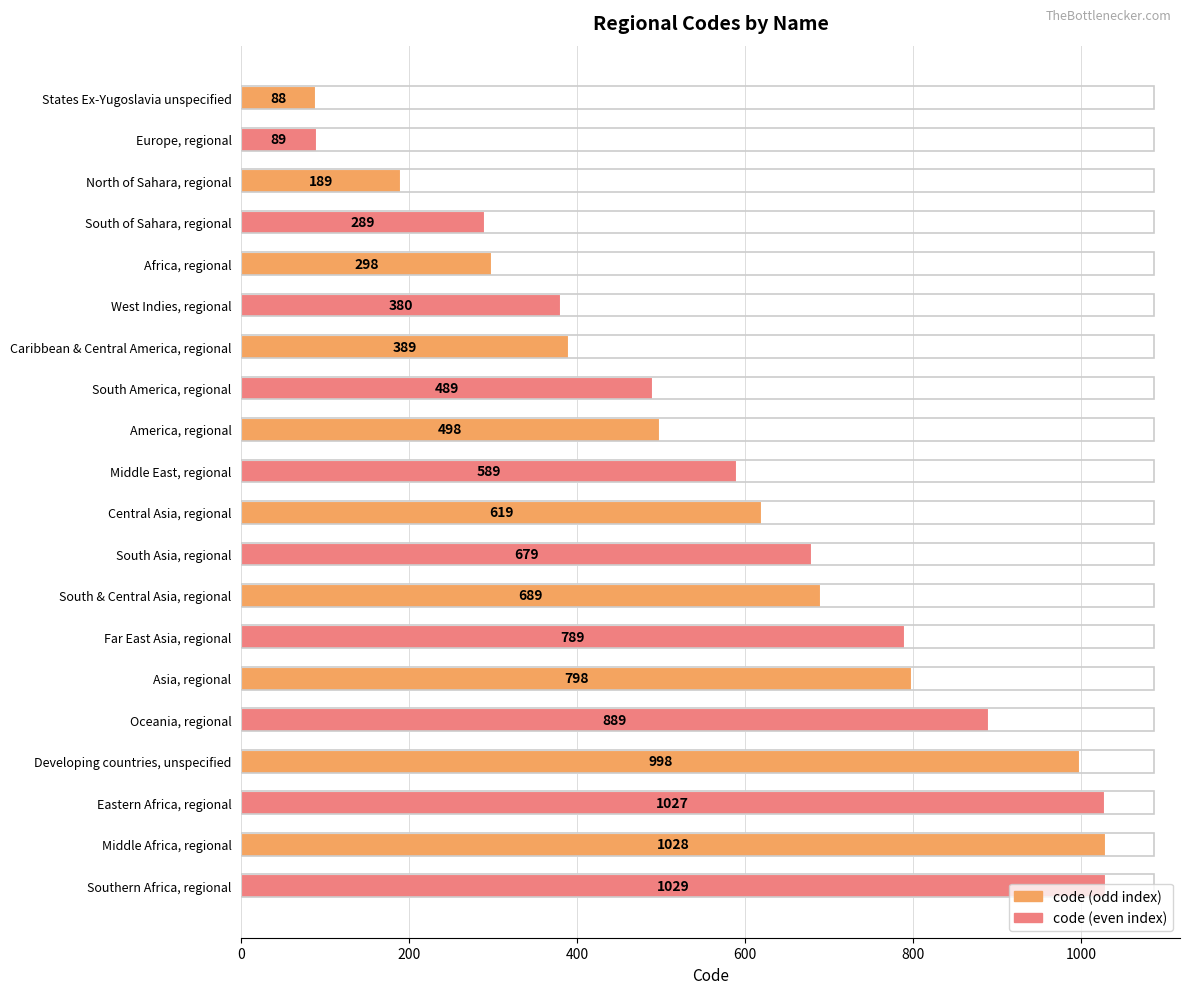

What is the average value?

592